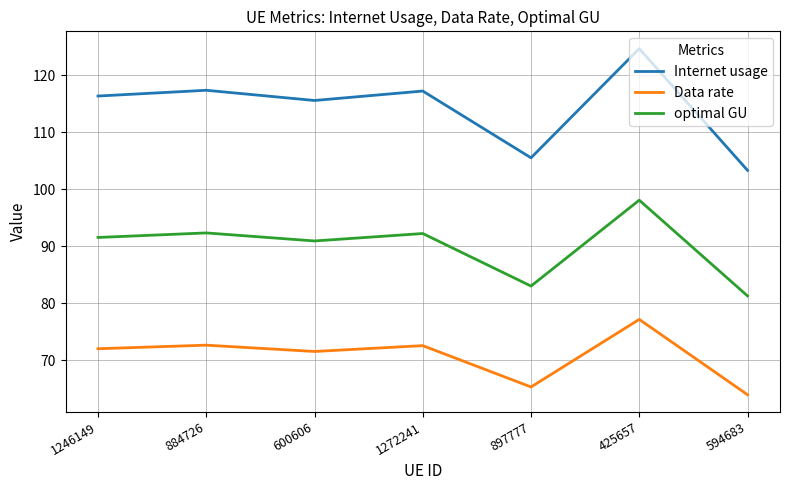

At which category is the sum across all series the highest?

425657